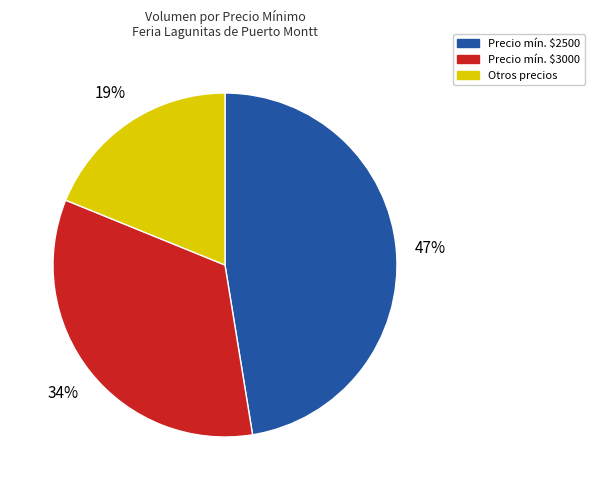

Is there any slice that represents more than half of the pie?

No